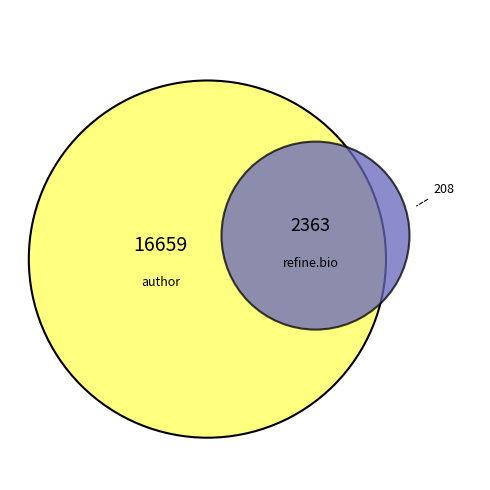

Does 4 account for over 50% of the chart?

No